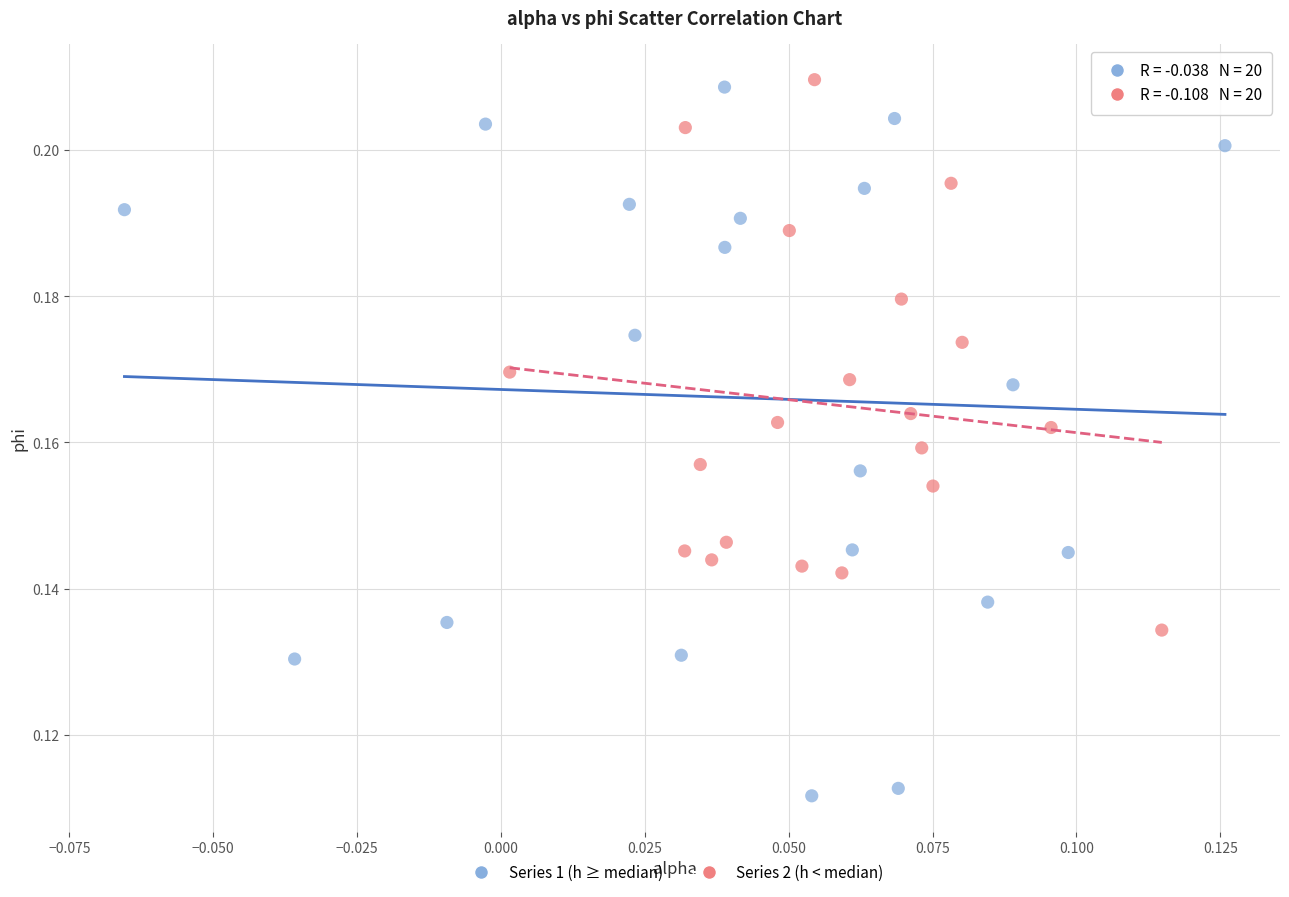

Which series has the widest spread of Y values?

Series 1 (h ≥ median)